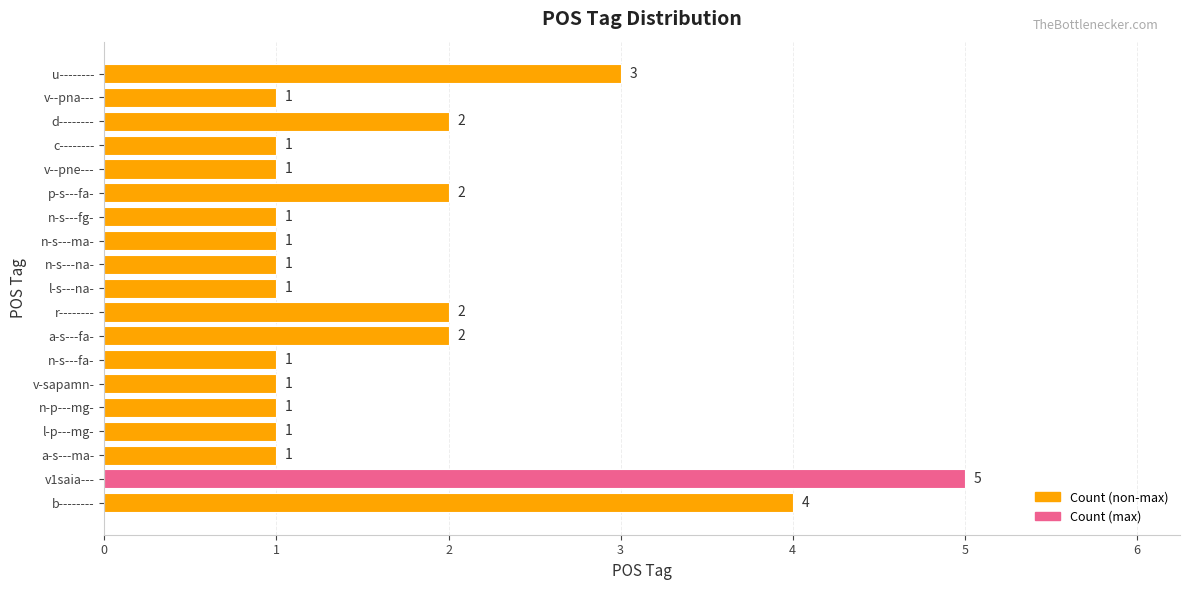

The value at l-s---na- is 2. True or false?

False